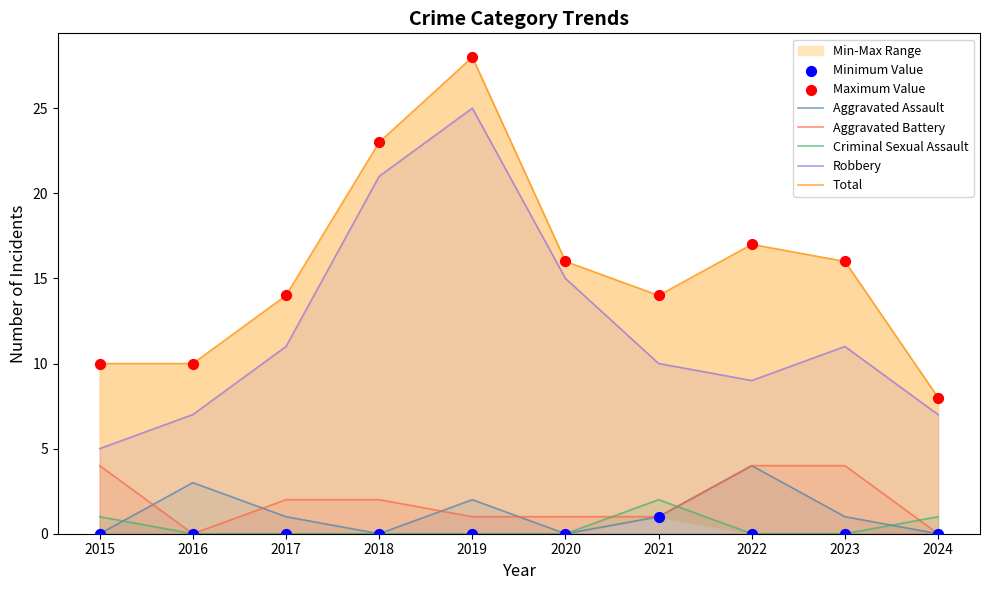

At which category is the sum across all series the highest?

2019